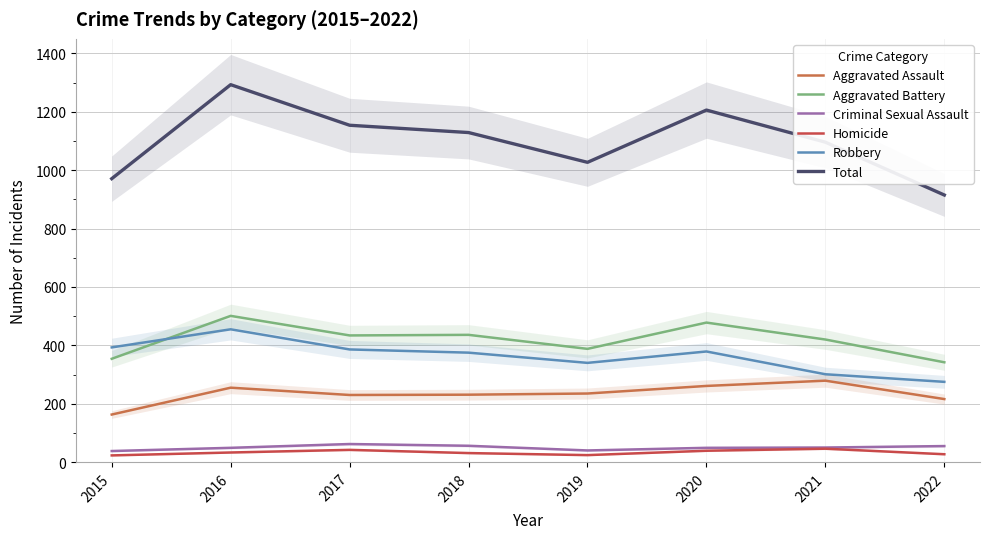

How many values in the Aggravated Battery series exceed 434?

3